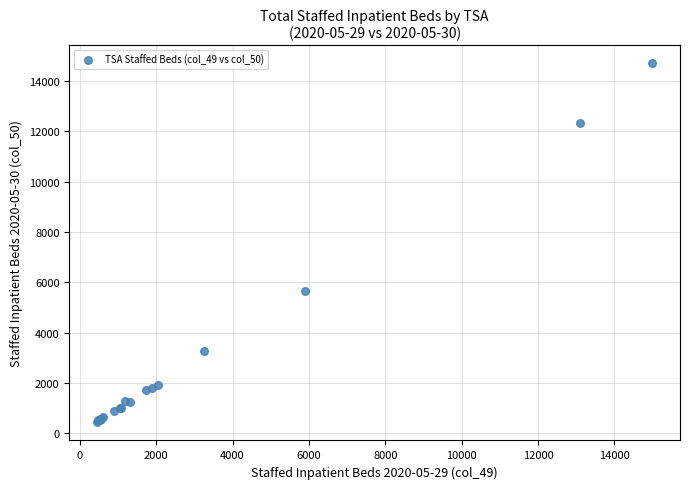

What Y value in the scatter plot is closest to 7564?

5659